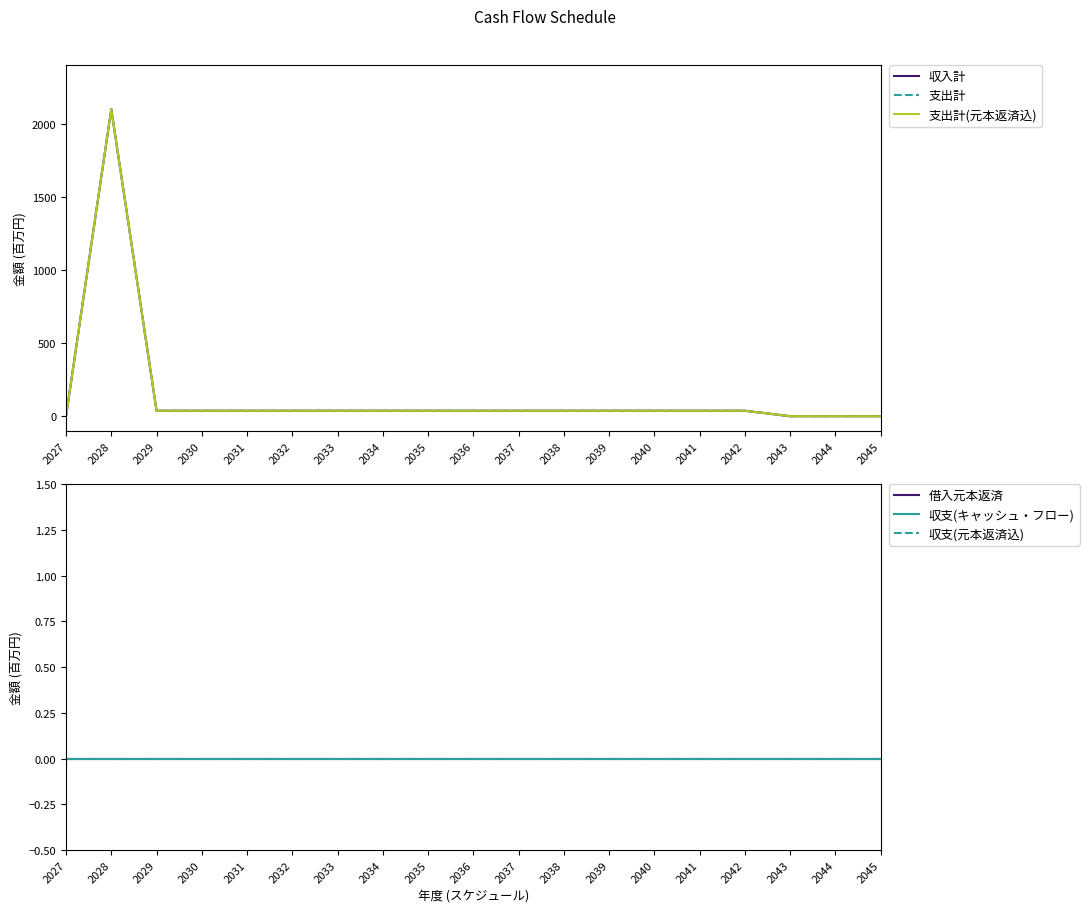

Which series has the largest range (max minus min)?

収入計